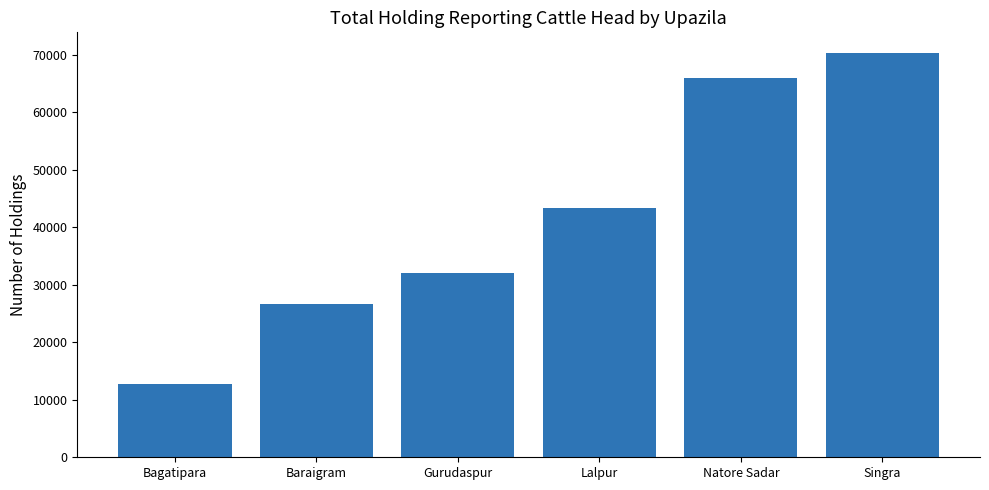

How many categories are shown in the chart?

6